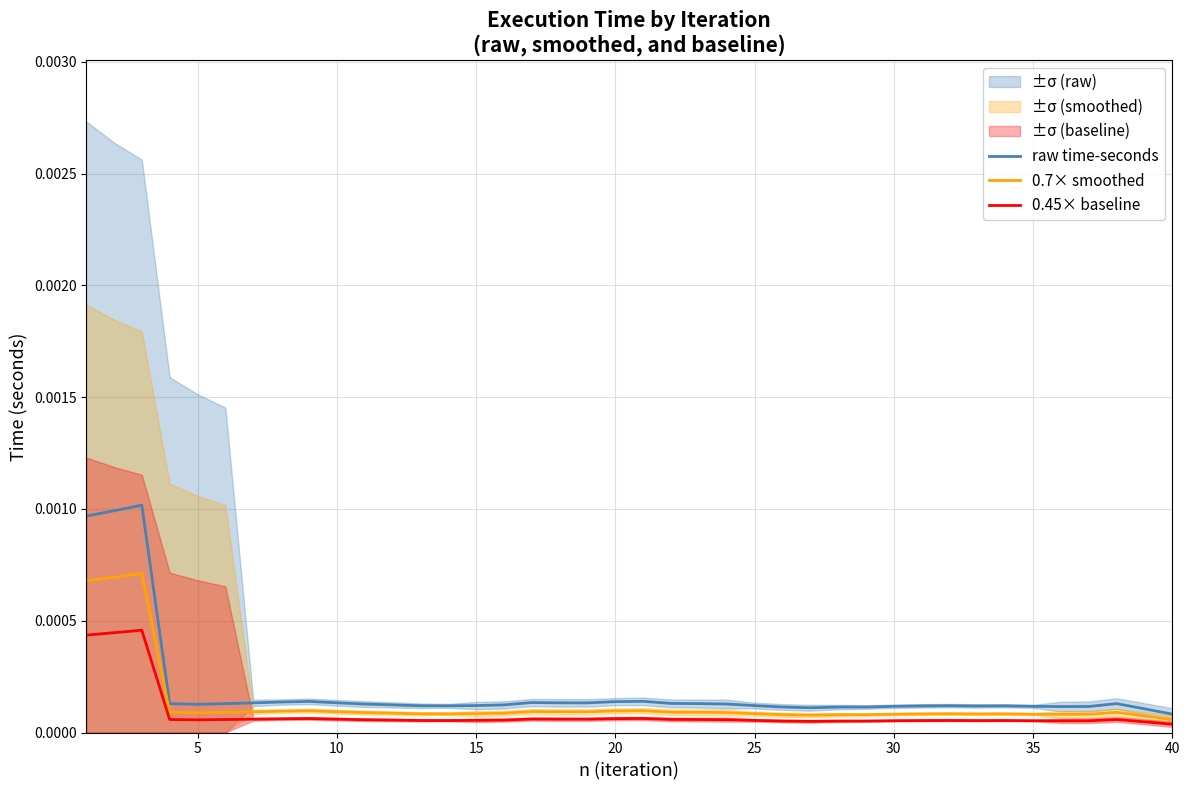

True or false: 0.45× baseline has more than 2 interior local peaks.

True